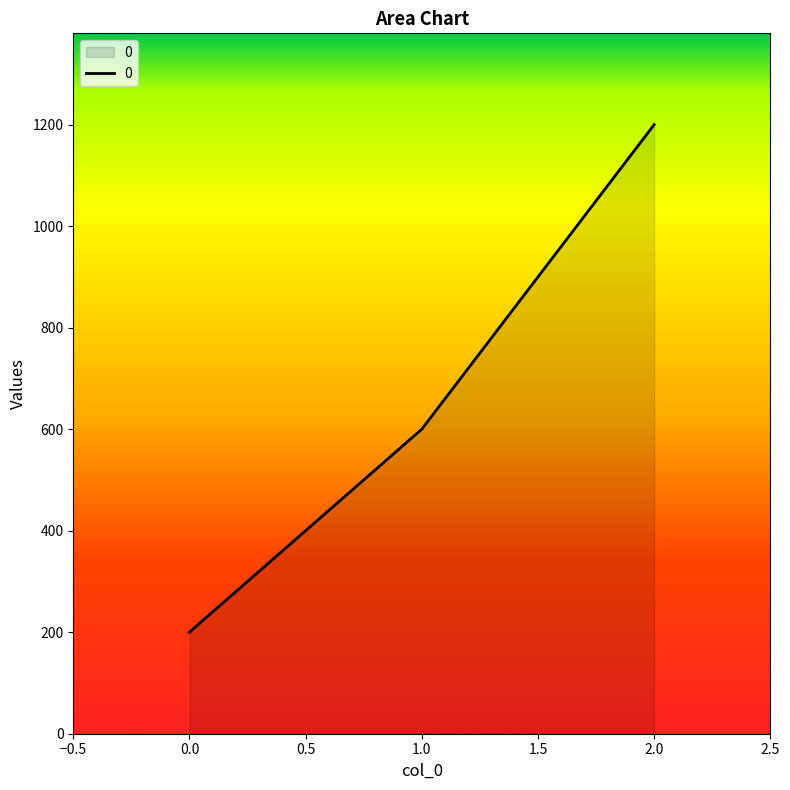

What is the difference between the maximum and minimum values?

1000